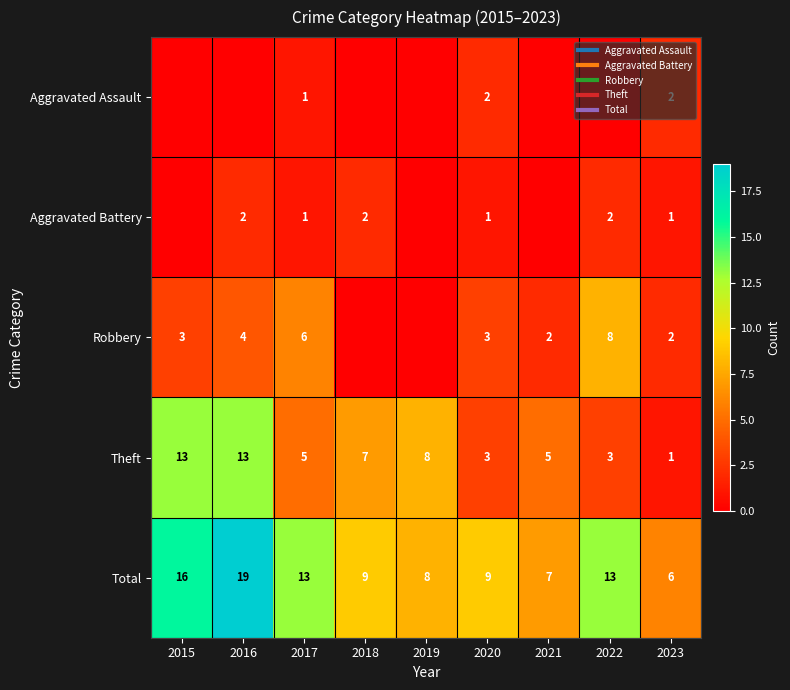

Rank the categories by Total value from lowest to highest.

2023, 2021, 2019, 2018, 2020, 2017, 2022, 2015, 2016